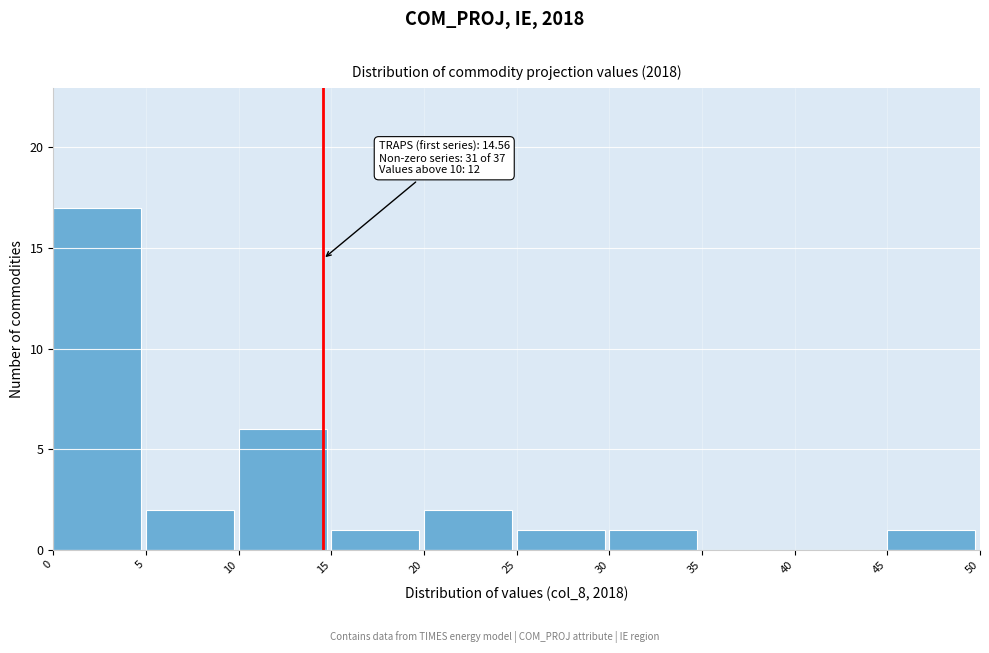

Over which range of the x-axis is the bar tallest?

0 to 5